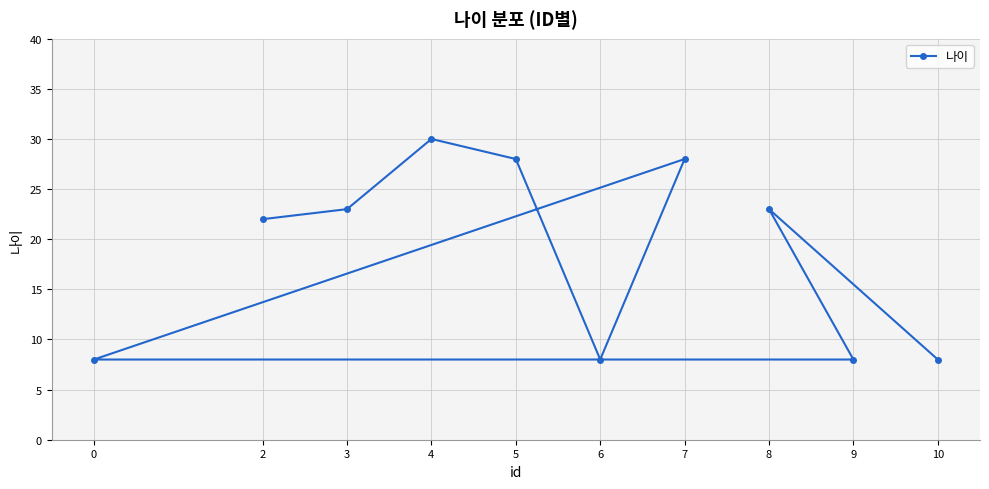

At which category does the chart reach its minimum across all series?

6